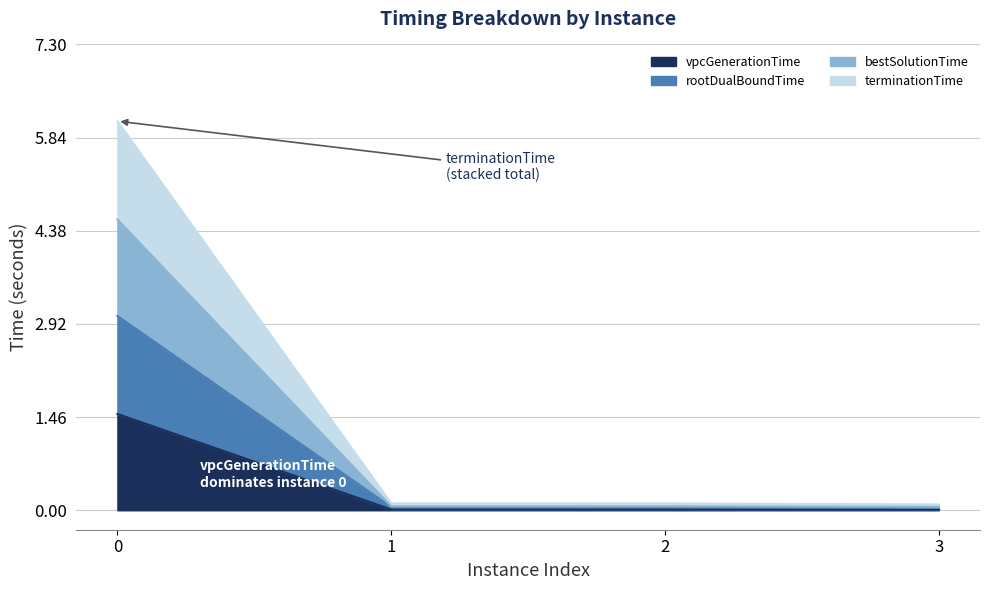

What is the sum of all vpcGenerationTime values?

1.5